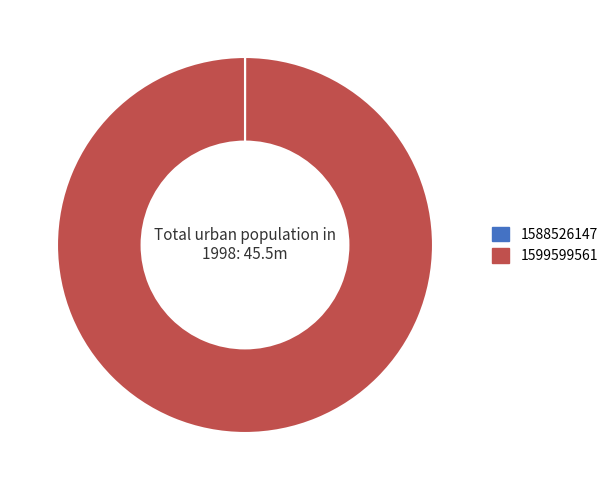

Is there any slice that represents more than half of the pie?

Yes